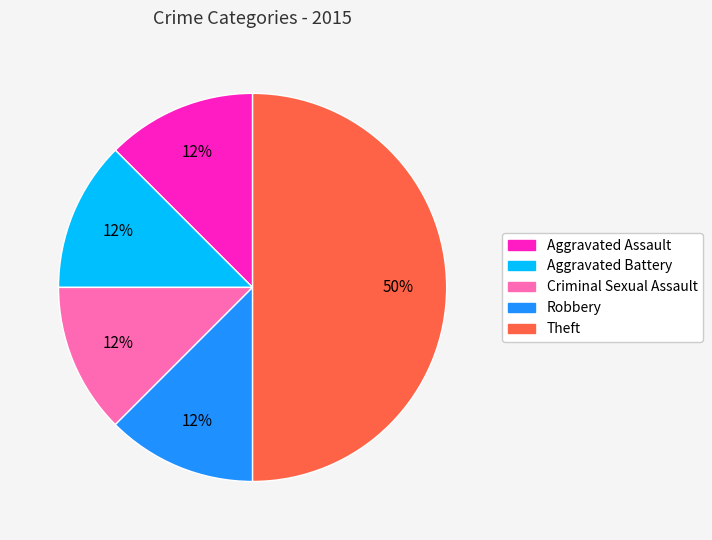

The Aggravated Battery slice represents 24% of the pie. True or false?

False